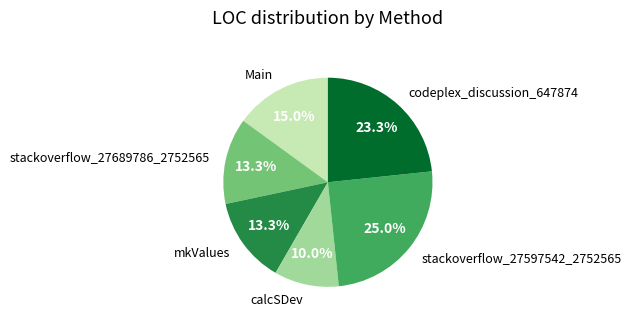

Which category has the biggest portion of the pie?

stackoverflow_27597542_2752565